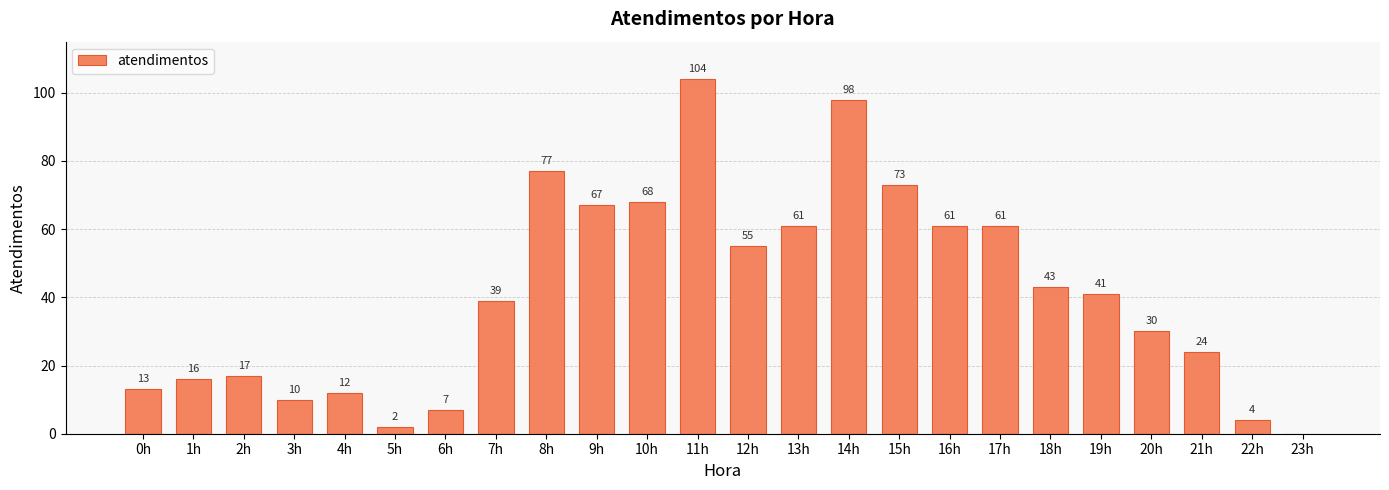

Which label corresponds to the largest value in the chart?

11h